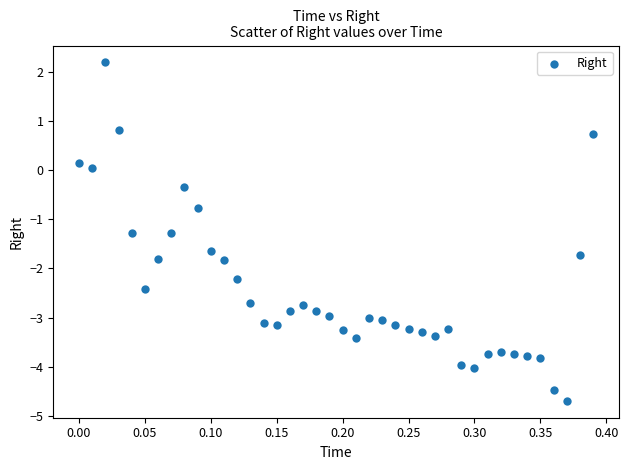

What is the range of Y values (max minus min)?

6.9